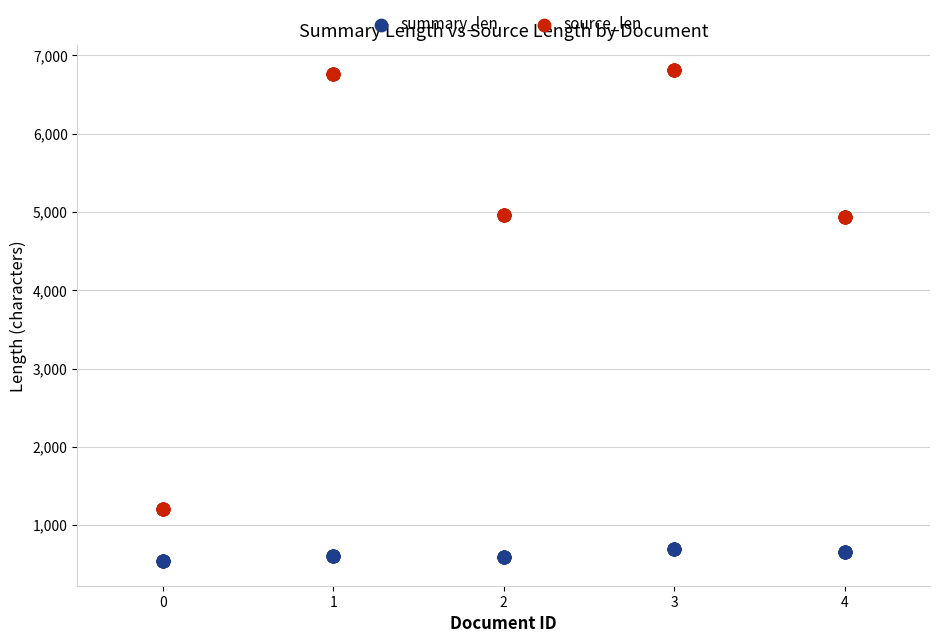

Which series reaches the minimum Y coordinate?

summary_len